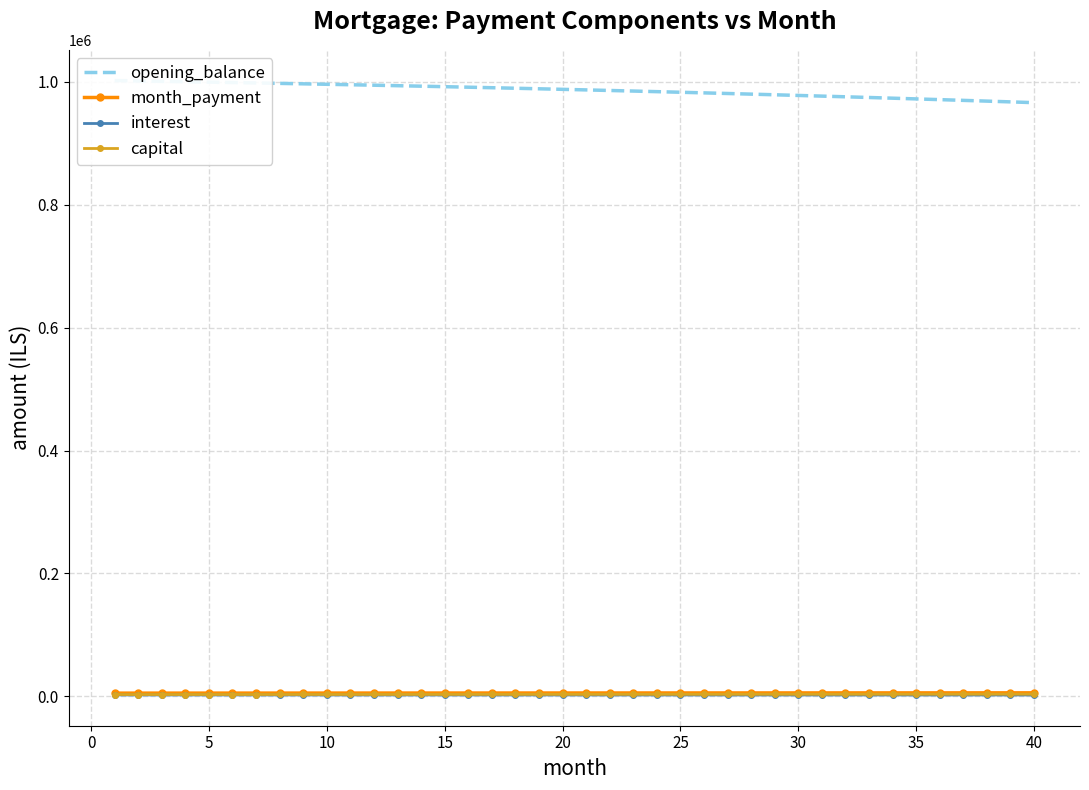

Where is capital nearest to the value 3233?

20